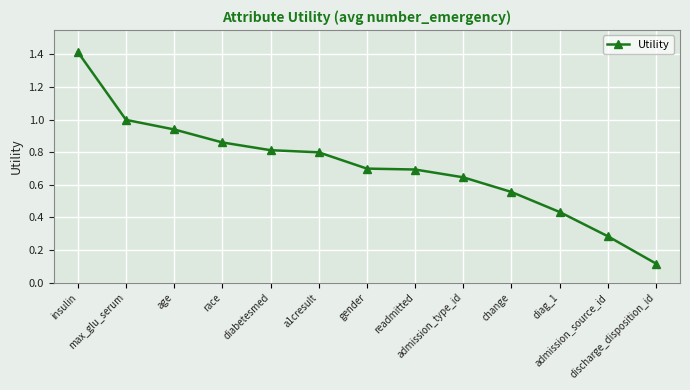

What position from the left is a1cresult?

6